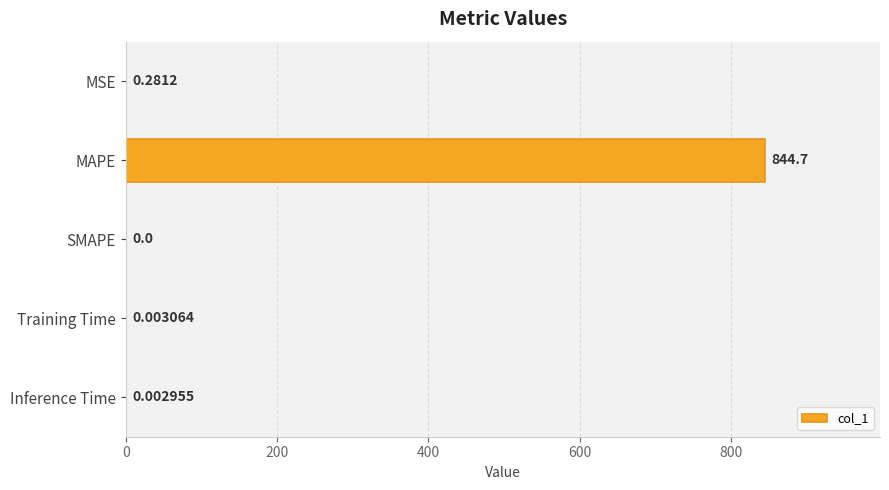

What is the sum of all values?

845.0